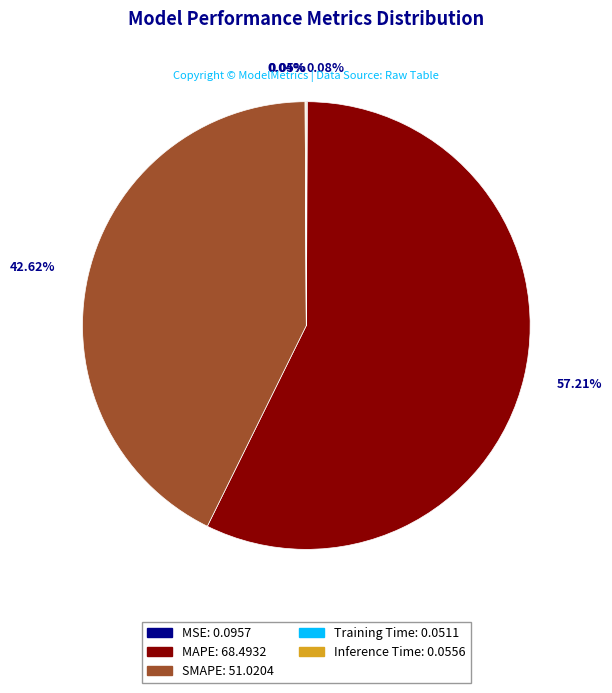

Which category accounts for the majority?

MAPE